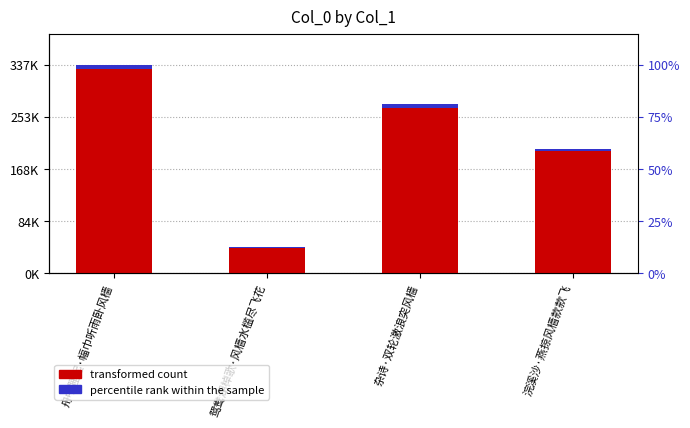

What is the difference between the second highest and minimum values in the percentile rank within the sample series?

4619.1